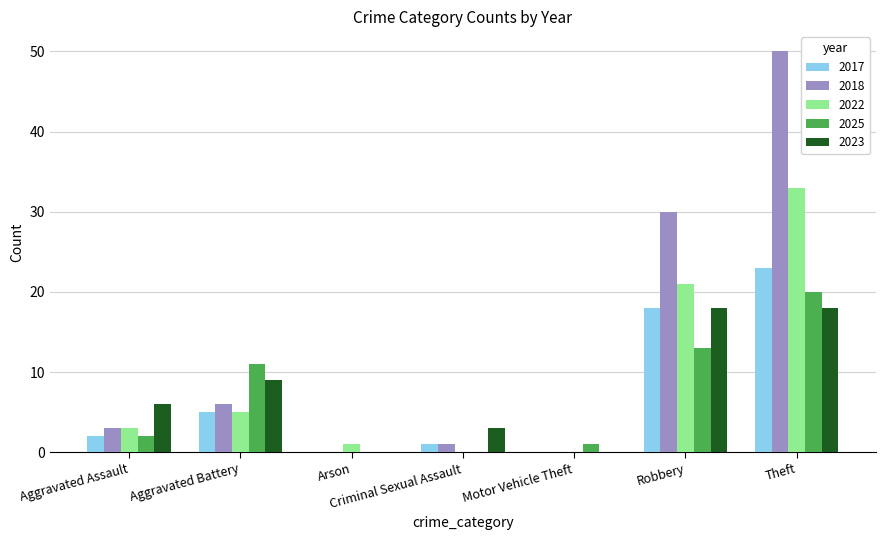

How many groups of bars are there?

7